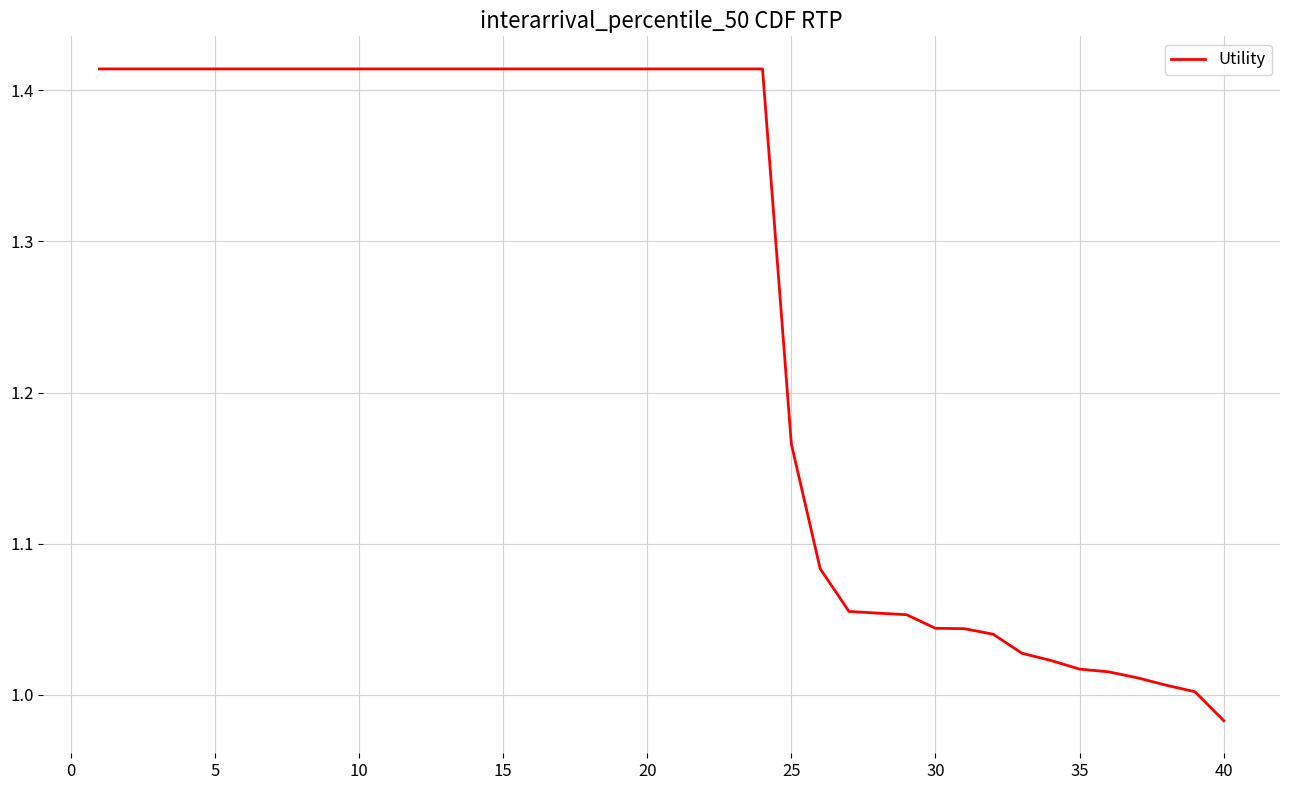

What is the difference between the maximum and minimum values?

0.4